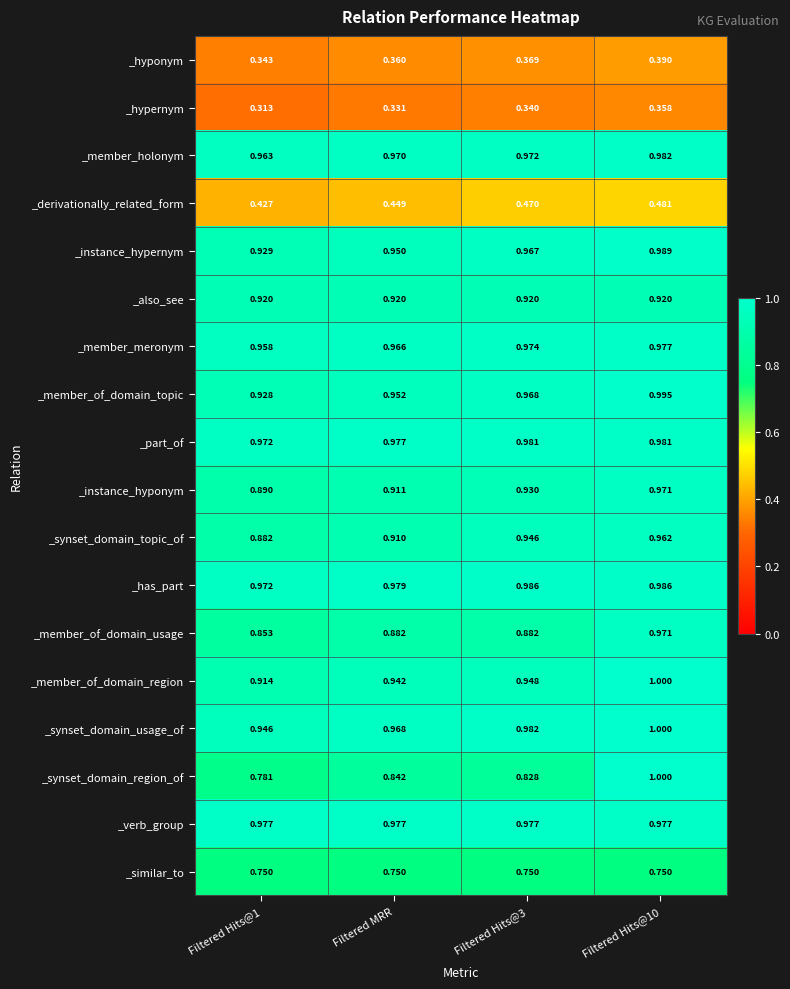

How many categories are shown in the chart?

4